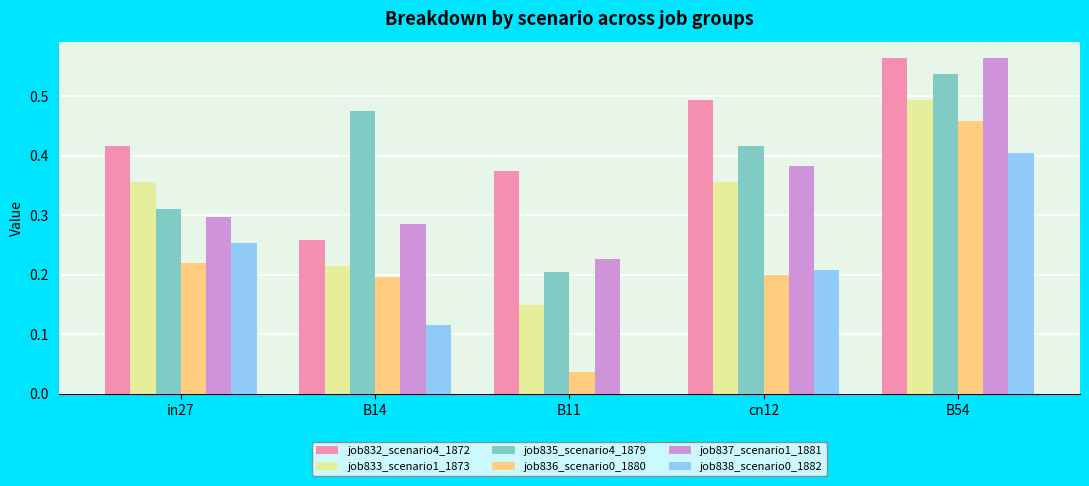

At which label does job832_scenario4_1872 reach its peak?

B54